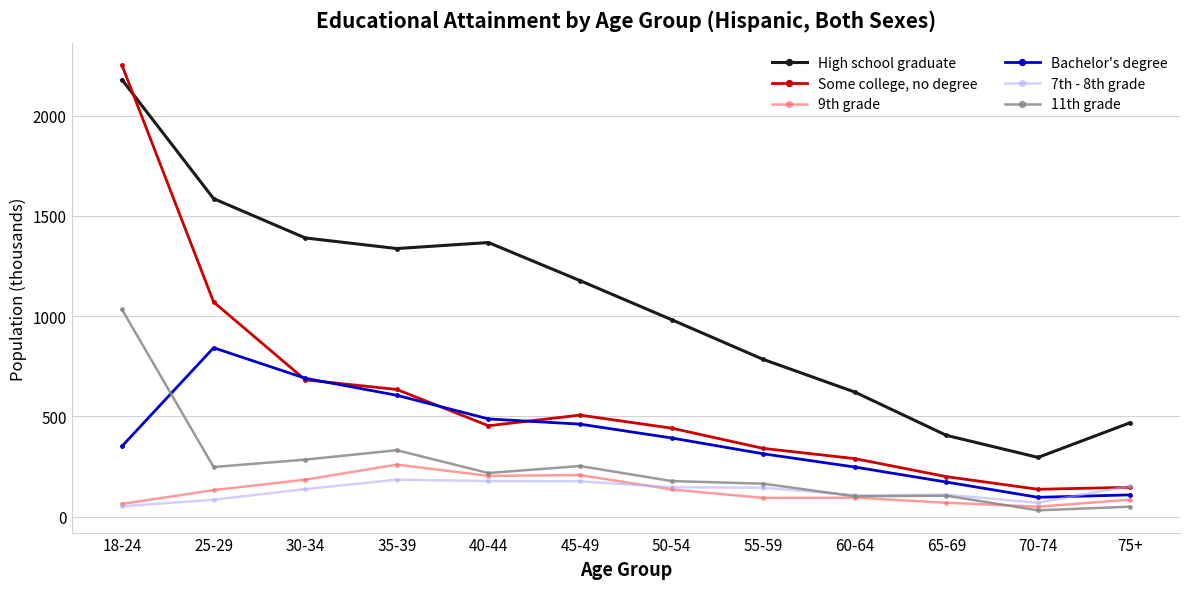

What is the difference between the highest and lowest values at 75+?

418